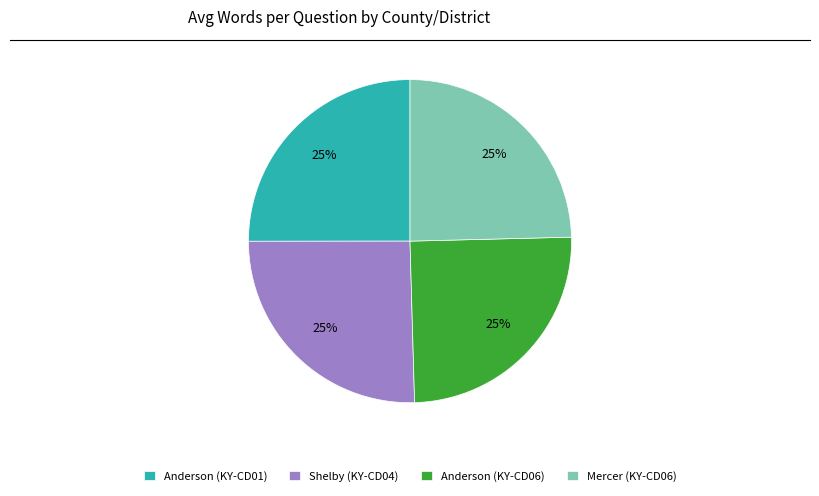

Is it true that Anderson (KY-CD06) is 25% of the pie?

True